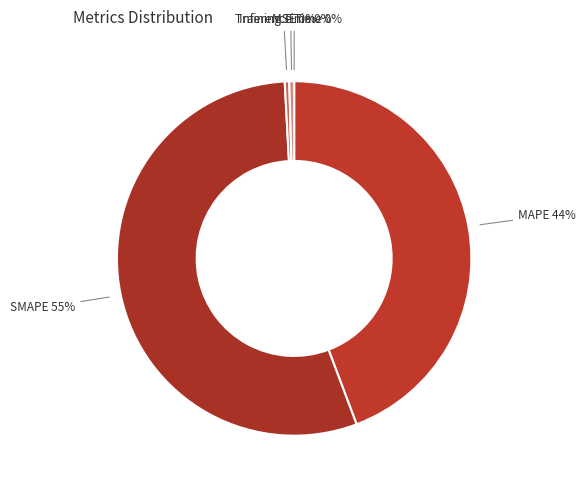

To the nearest percent, what is the average slice percentage?

20%